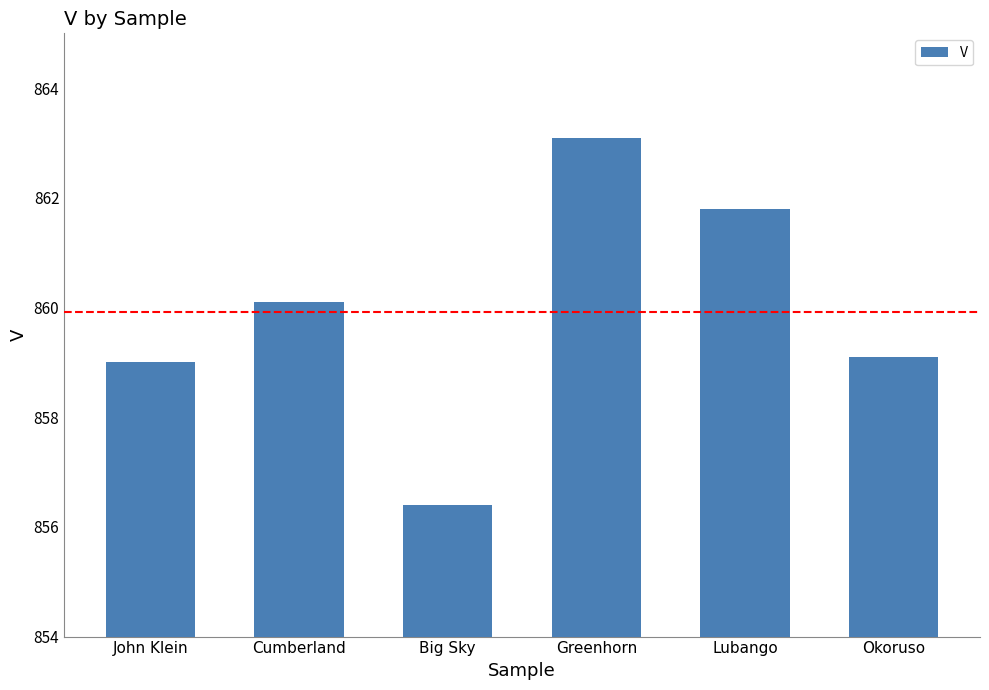

Is it true that the value at Greenhorn is 1314.6?

False